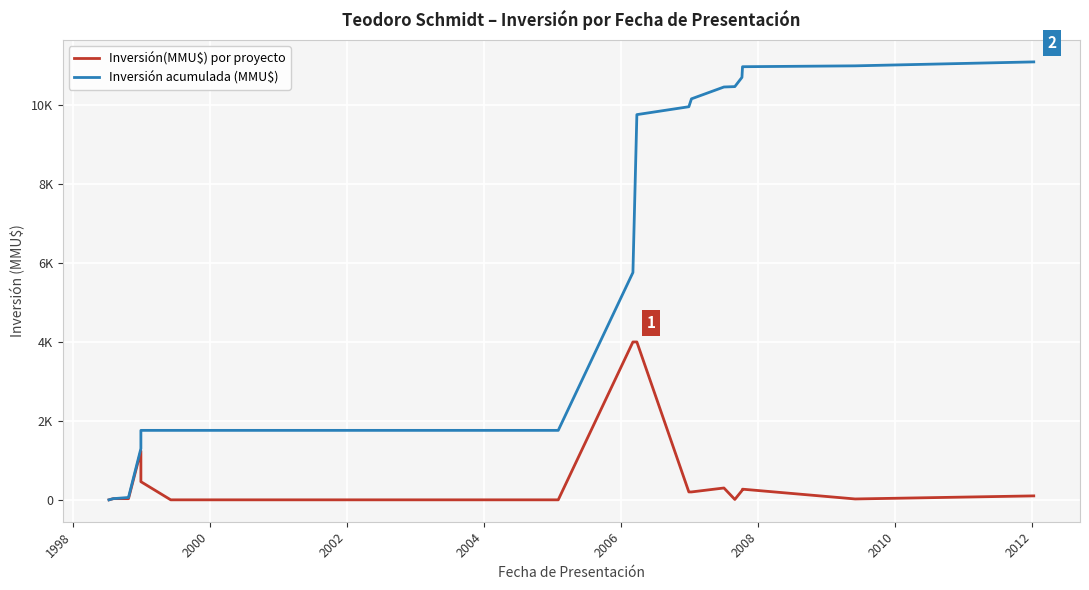

How many categories are shown in the chart?

17